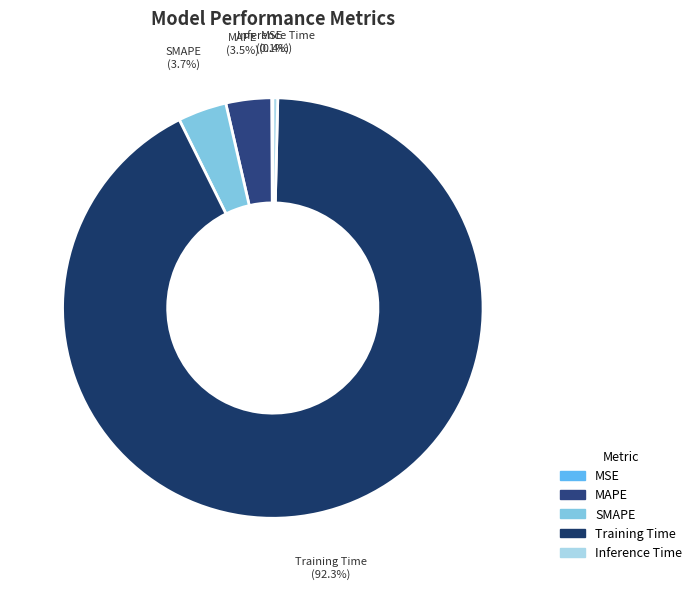

Is Training Time the majority of the pie?

Yes